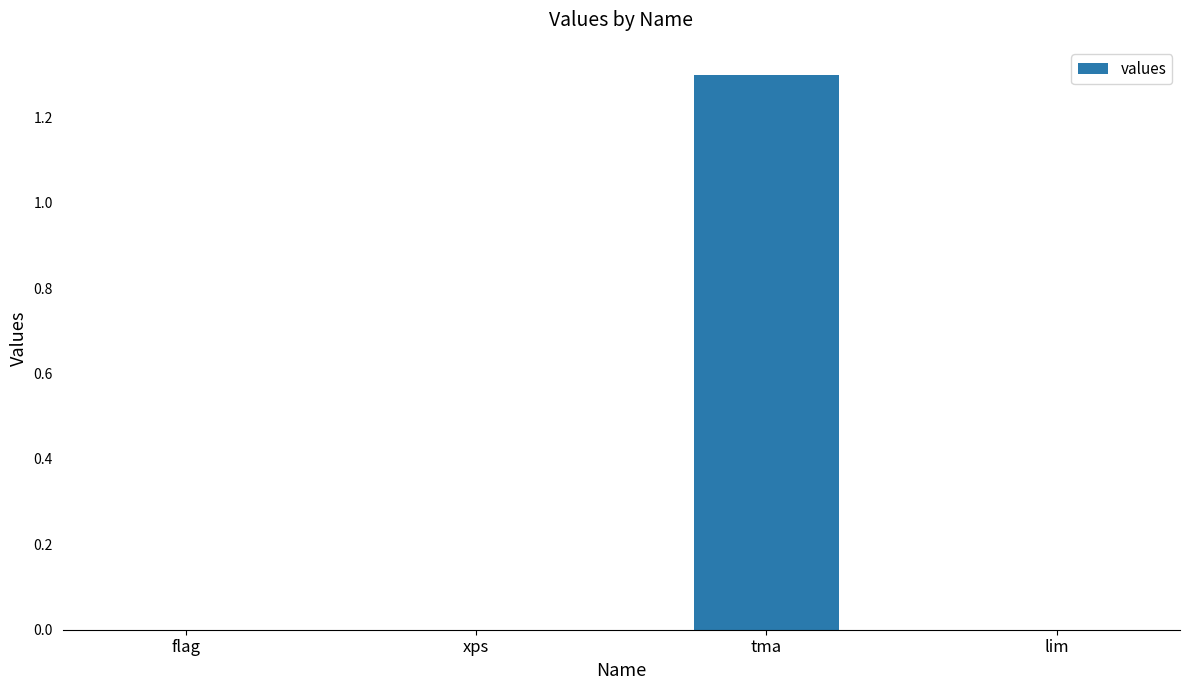

What is the change in value from flag to tma?

+1.3